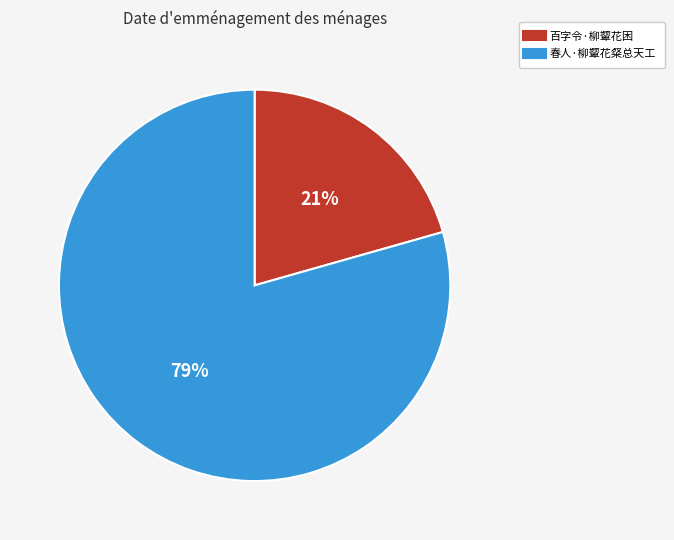

Is the sum of 百字令·柳颦花困 and 春人·柳颦花粲总天工 greater than half?

Yes